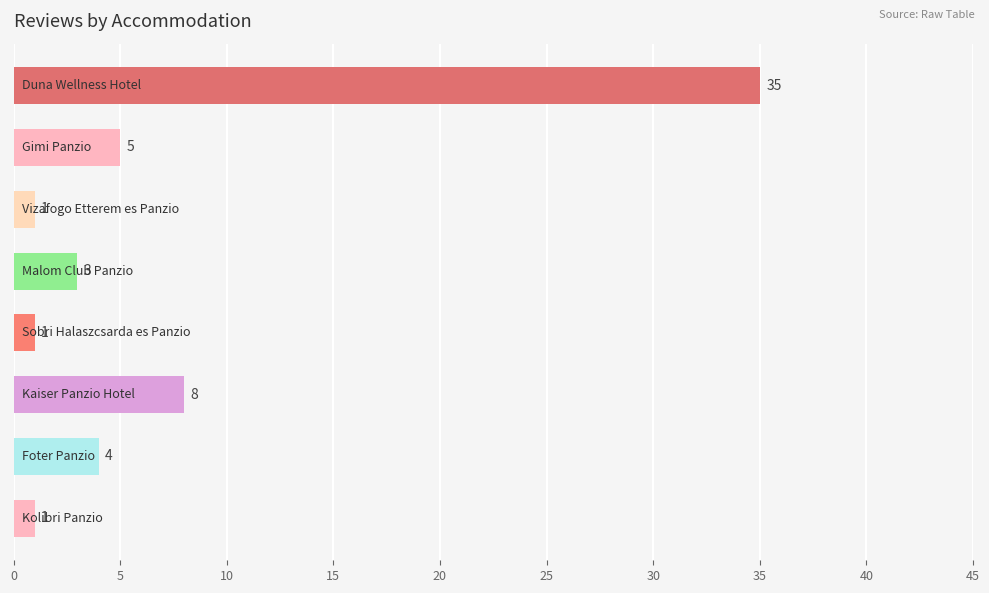

What is the value of the 6th bar from the top?

8